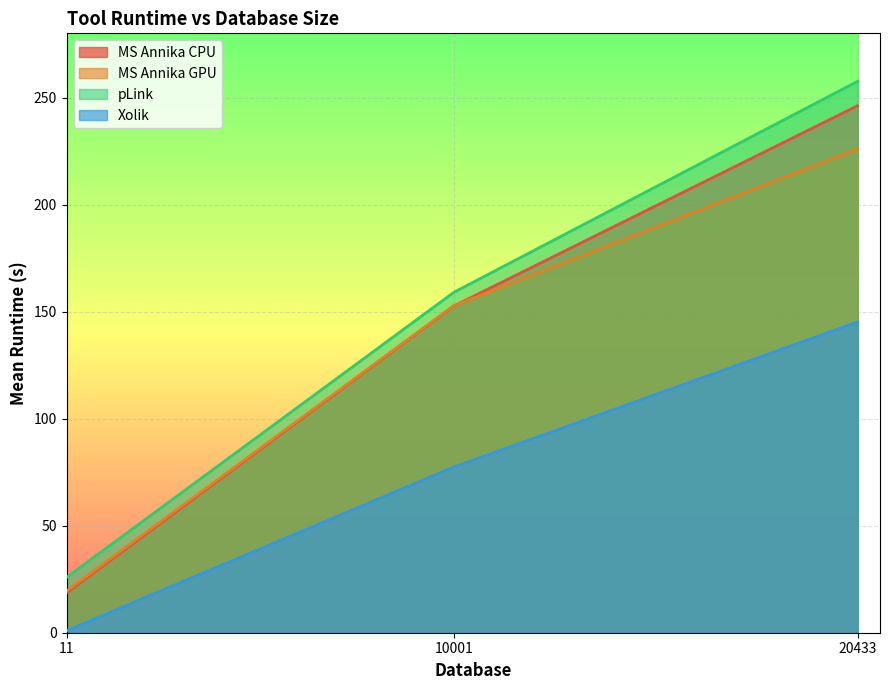

What is the greatest value displayed?

257.6